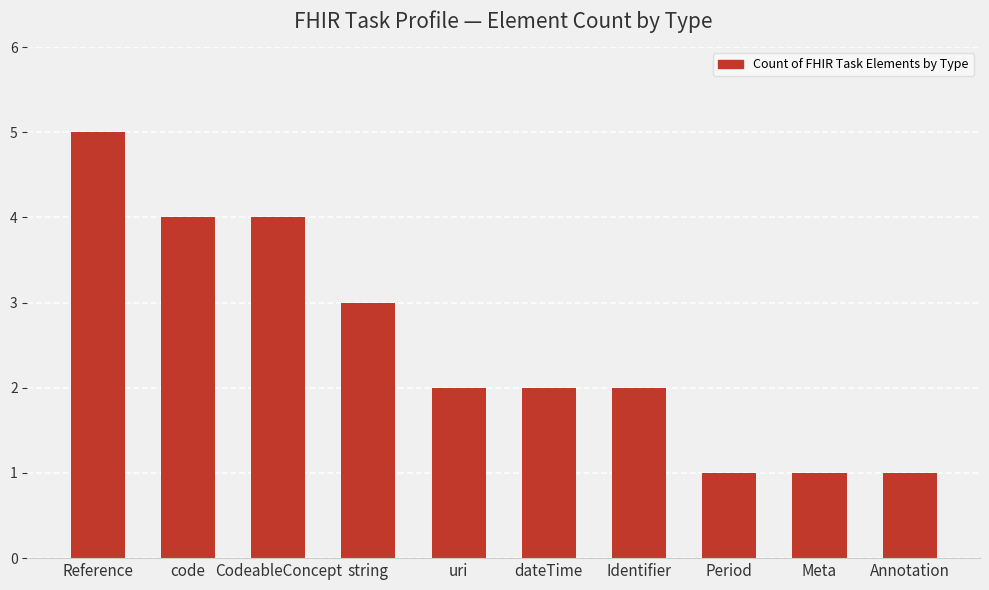

What is the greatest value displayed?

5